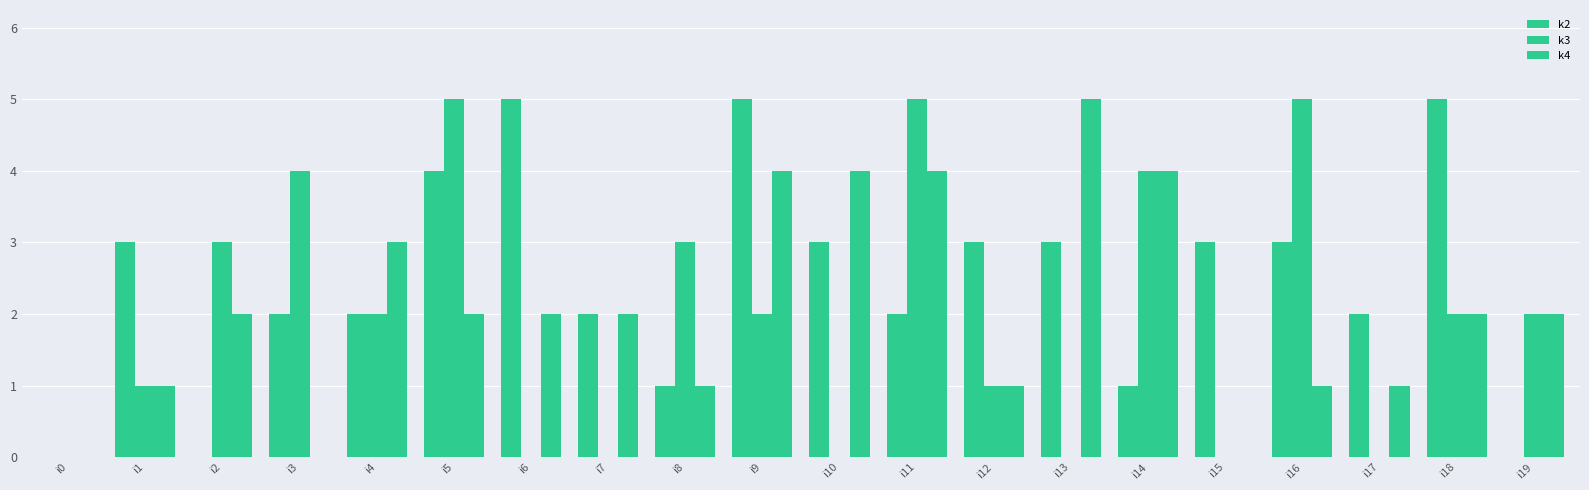

Count the number of categories in the chart.

20